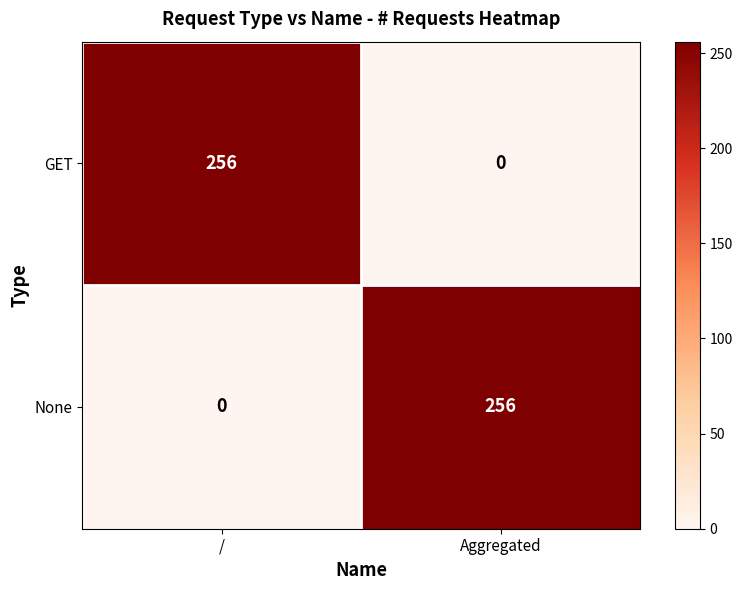

Reading right to left, list all the values displayed in this chart.

GET: 0	256
None: 256	0